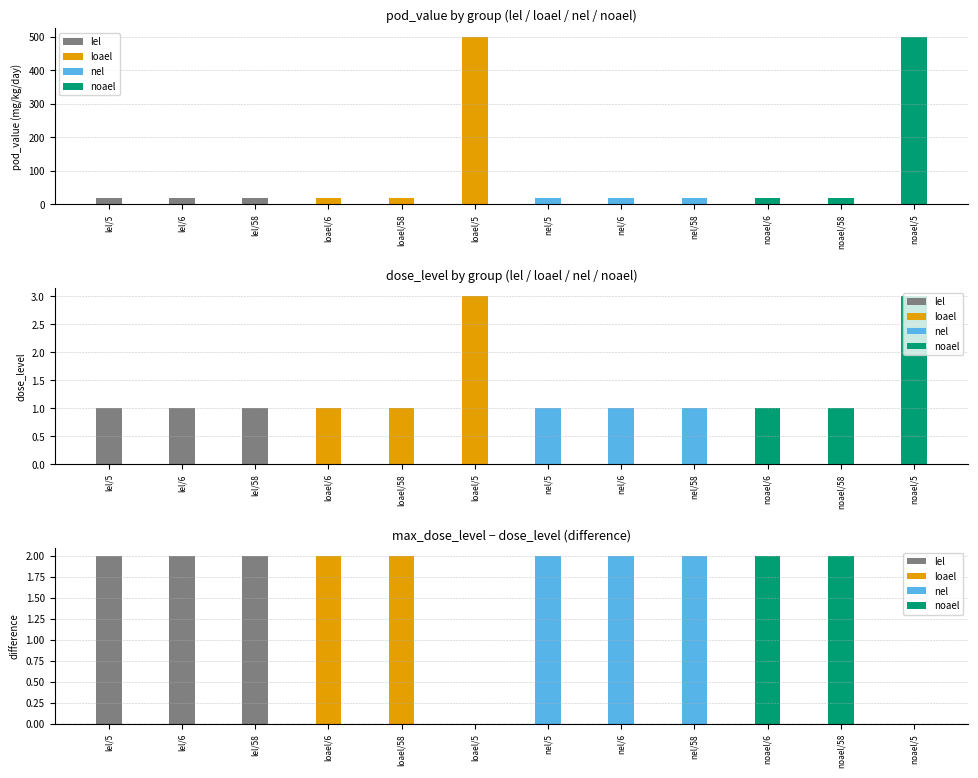

What is the average value of the max_dose_level series?

3